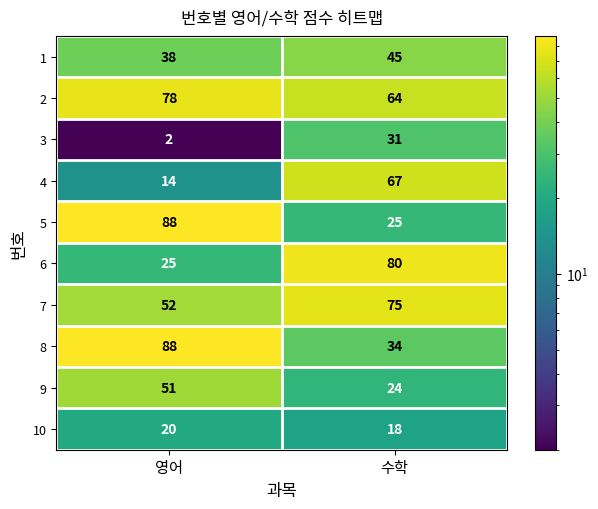

True or false: 2 has a value of 64 at 수학.

True